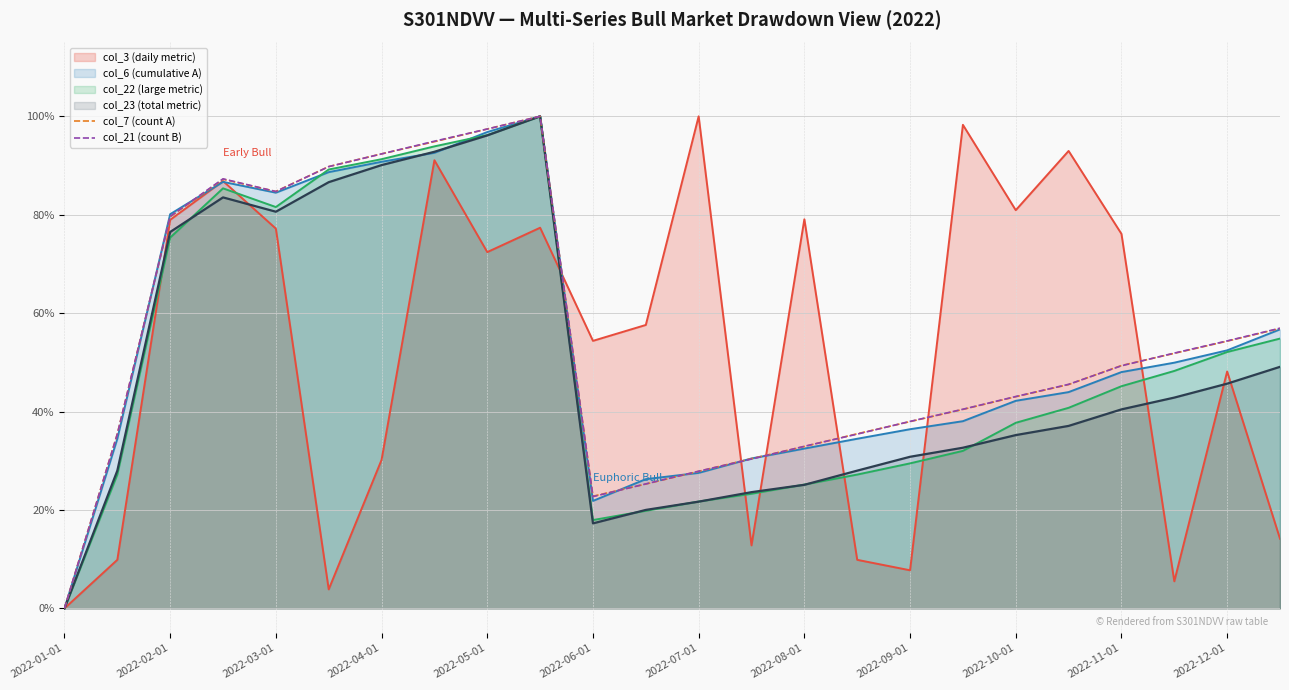

How many categories are shown in the chart?

24